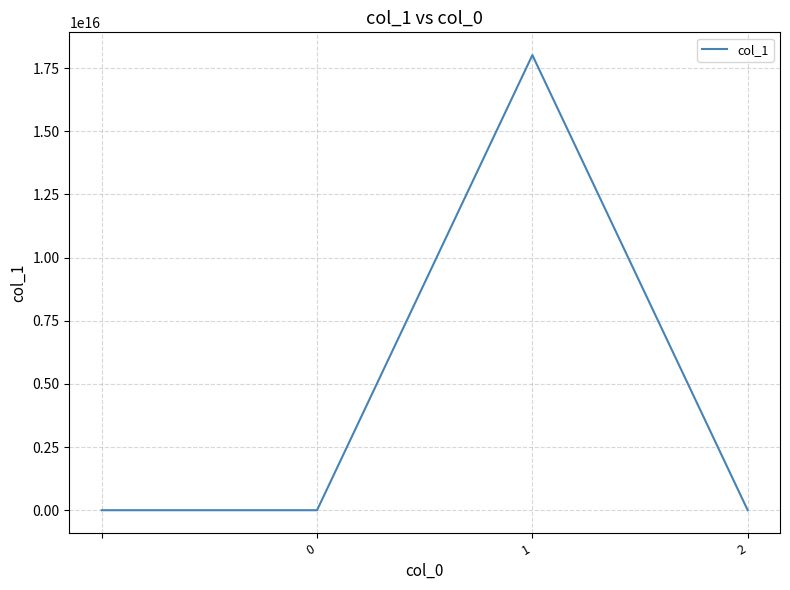

Does the chart display data point markers on the line(s)?

No